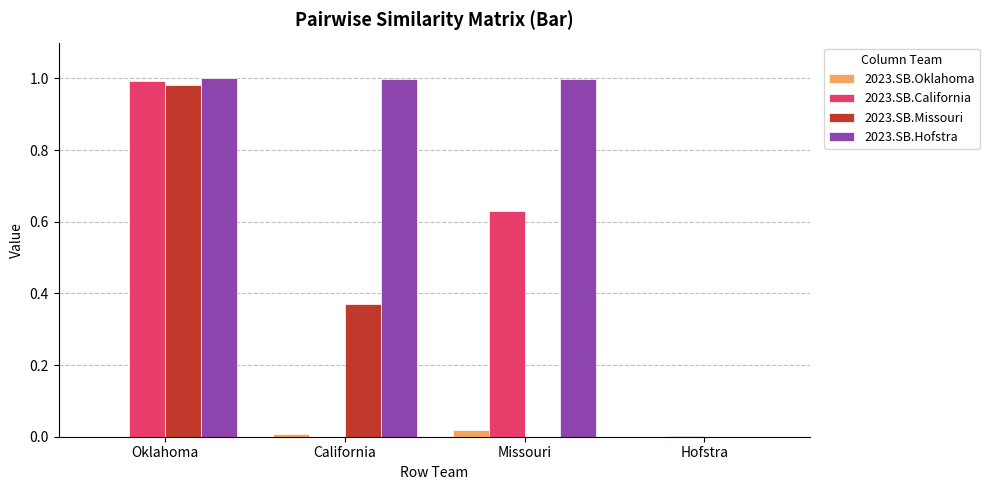

The 2023.SB.Hofstra series shows 0.0 at Hofstra. True or false?

True